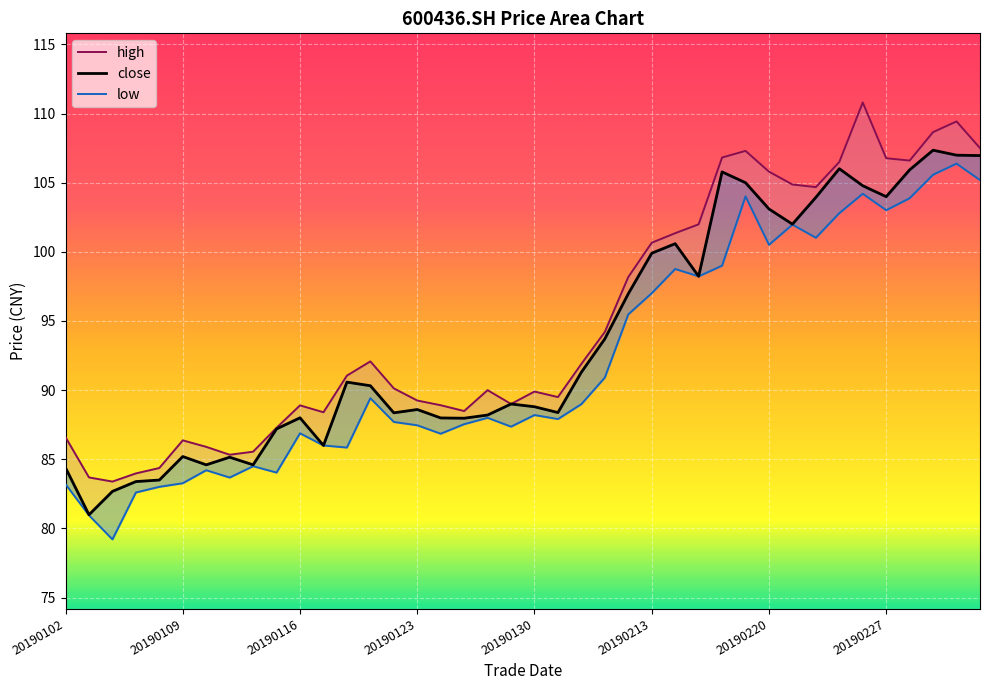

True or false: low and close intersect in this chart.

False